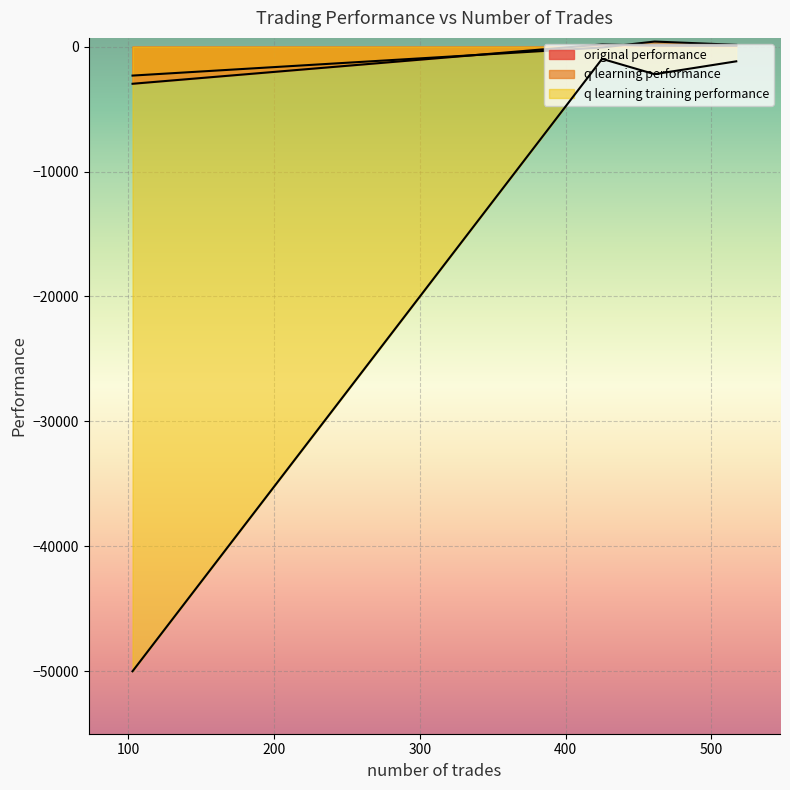

Where do q learning performance and original performance first cross each other?

461 and 425